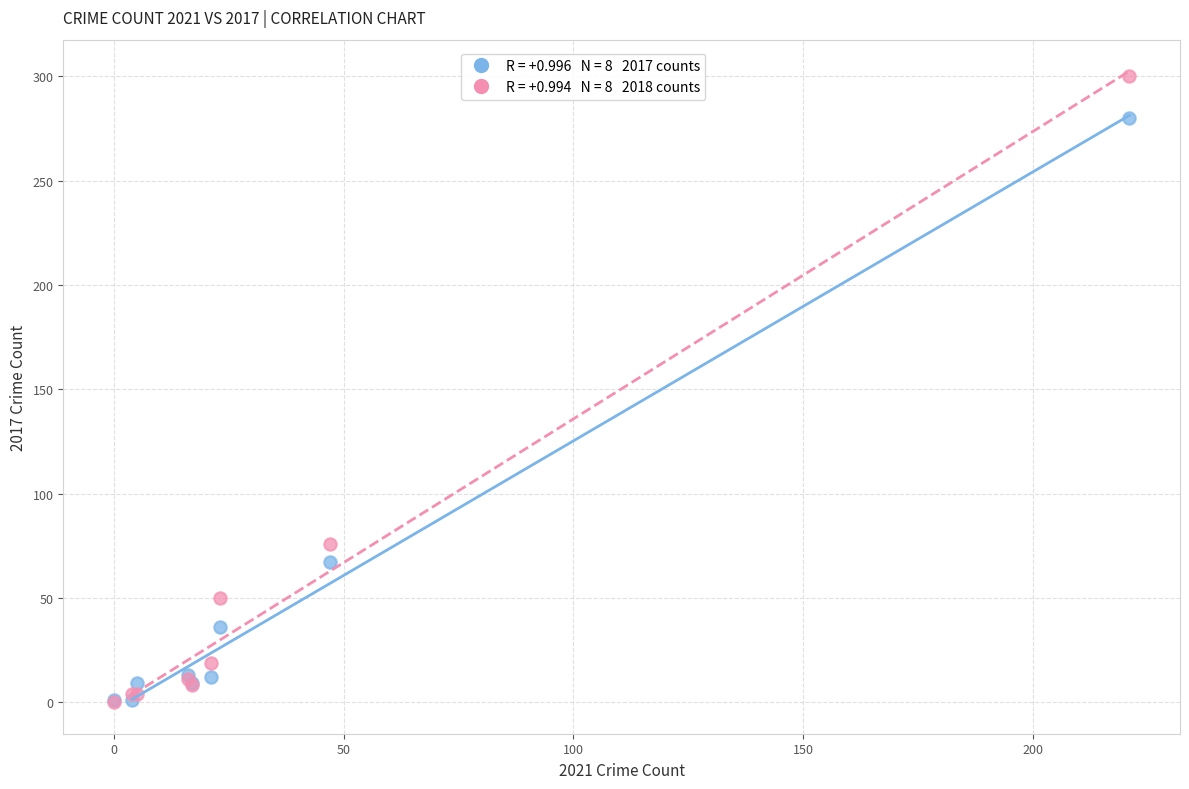

Across all series, what Y value is closest to 150?

76